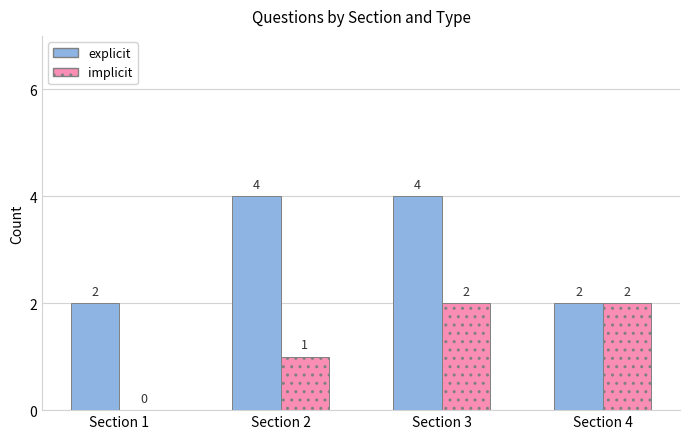

What is the total value across all series at Section 4?

4